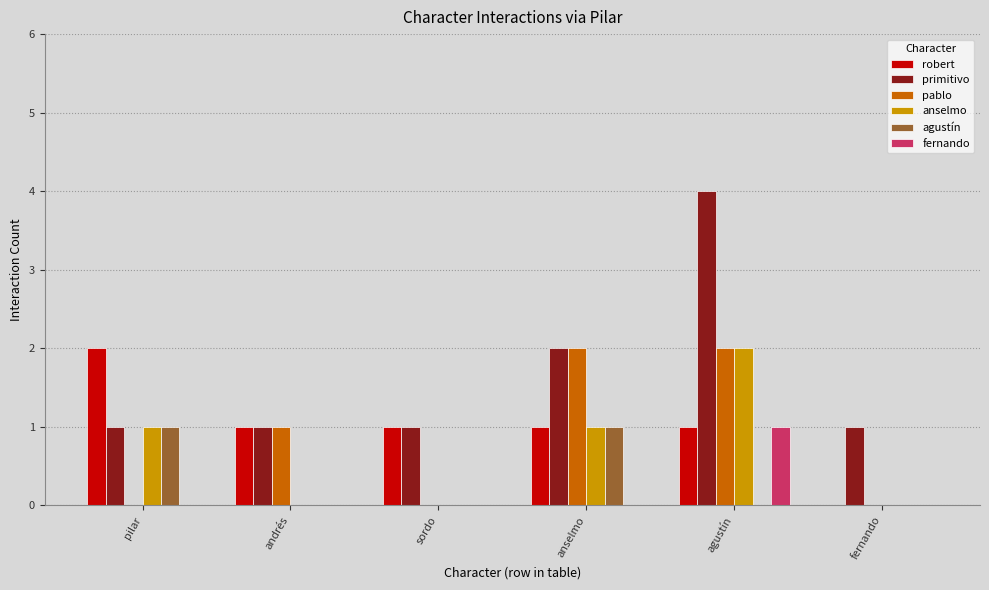

Which series changed the most between pilar and agustín?

primitivo